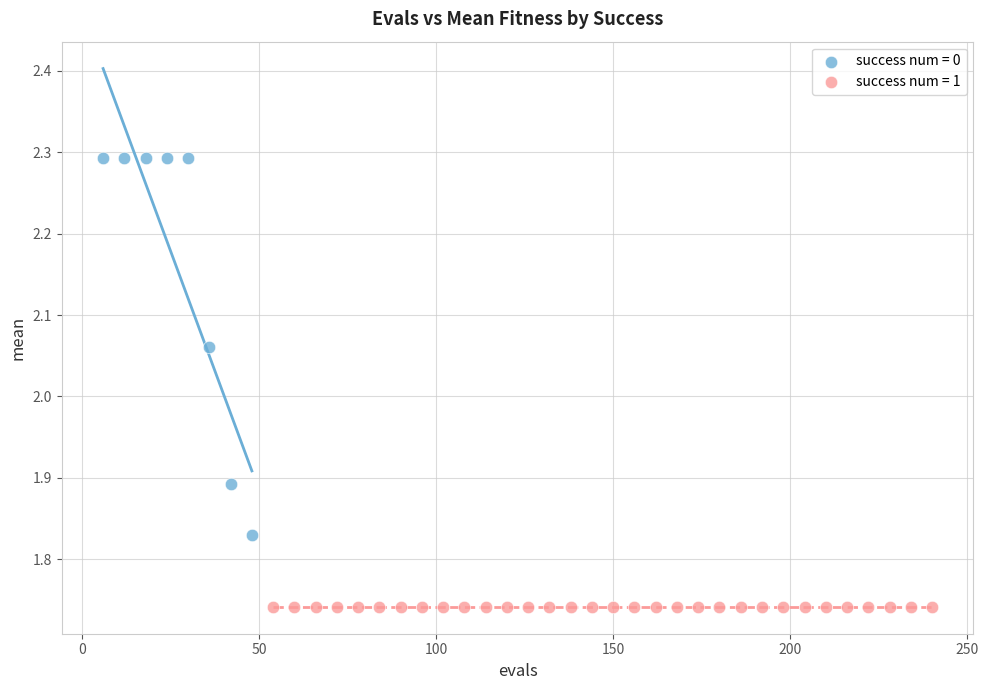

Which series contains the lowest Y value?

success num = 1